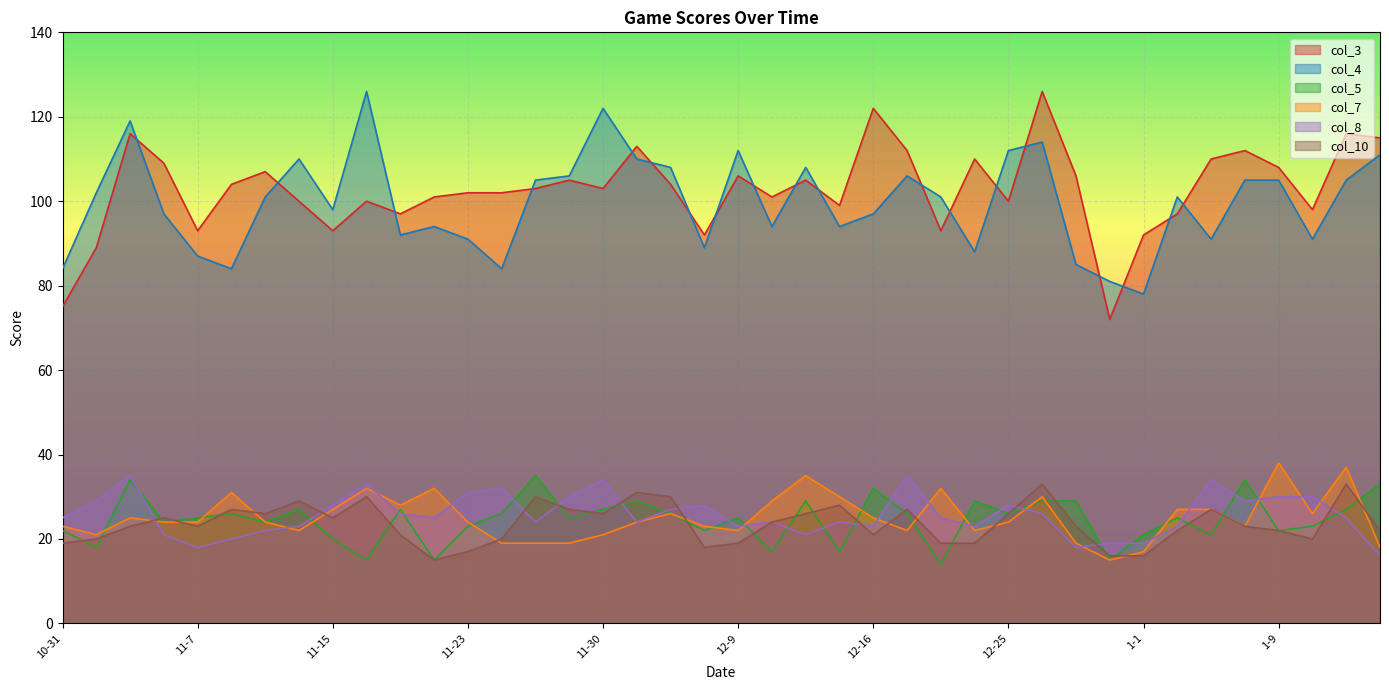

True or false: col_4 has a value of 163 at 12-5.

False